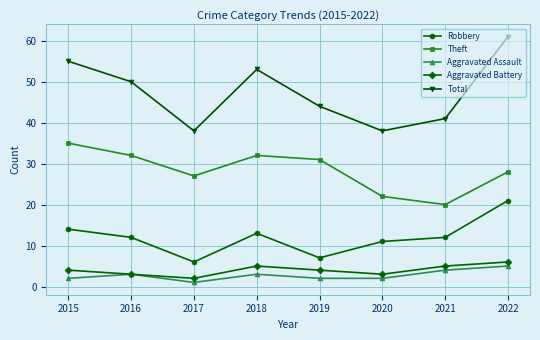

True or false: Aggravated Battery has a value of 10 at 2022.

False